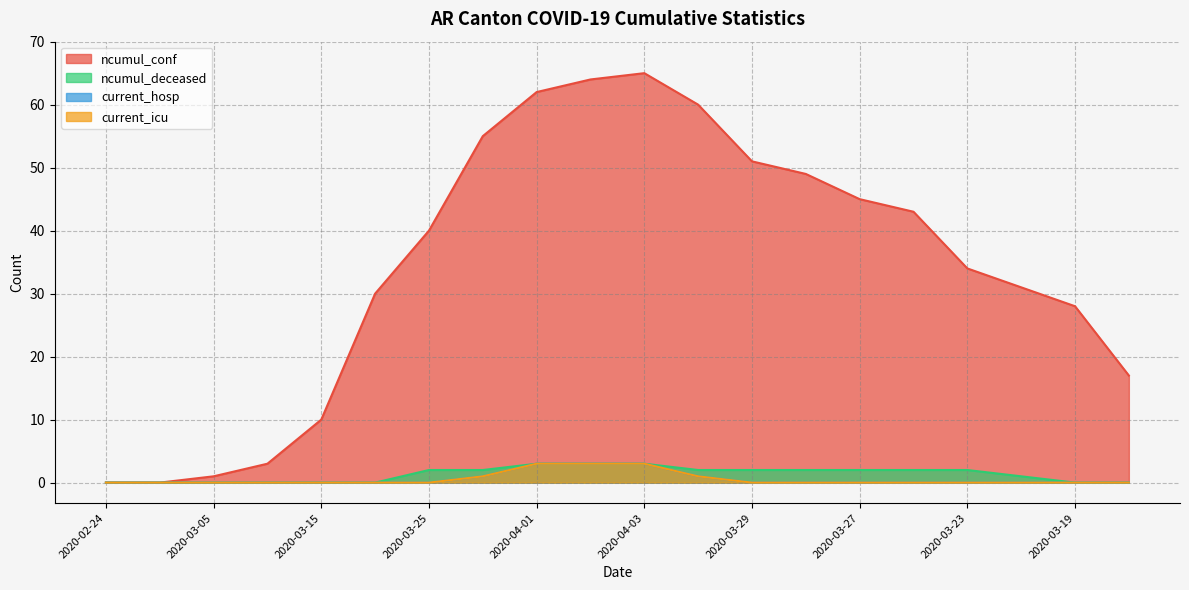

True or false: ncumul_deceased and current_hosp intersect in this chart.

False